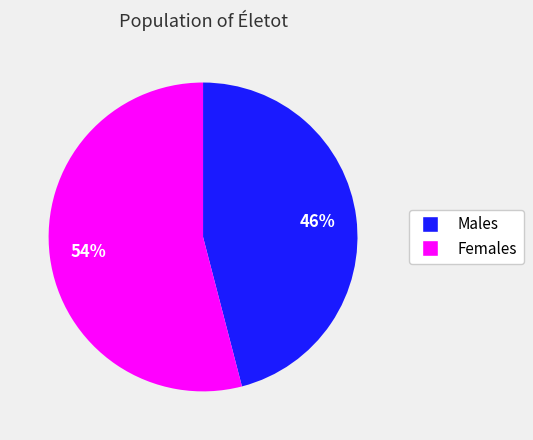

Does any single category account for the majority?

Yes